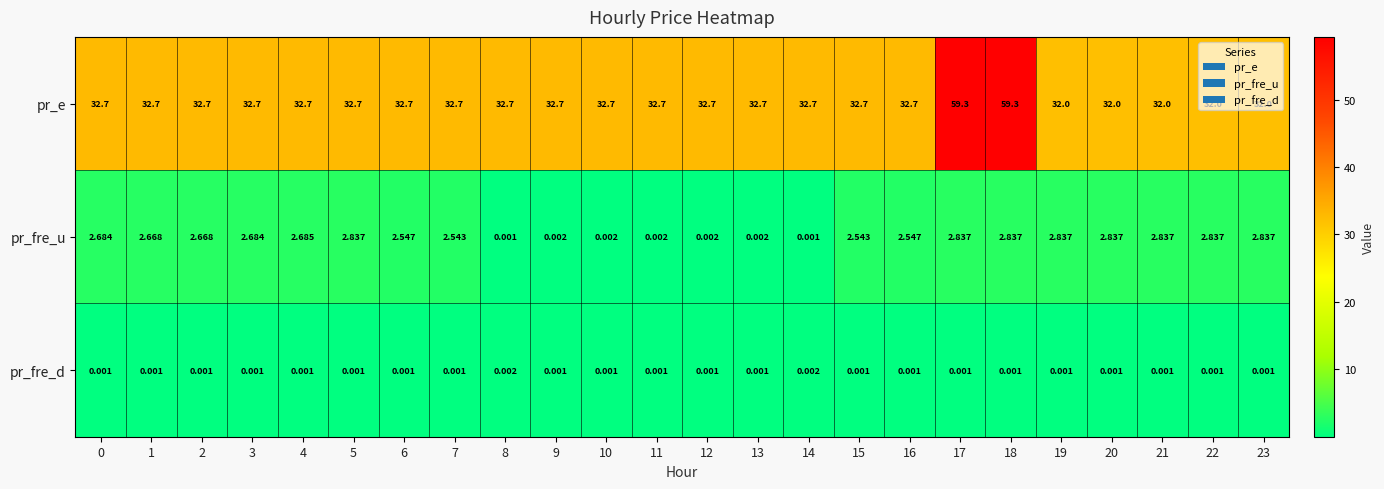

Is the value of pr_e at 10 greater than the value of pr_fre_u at 8?

Yes